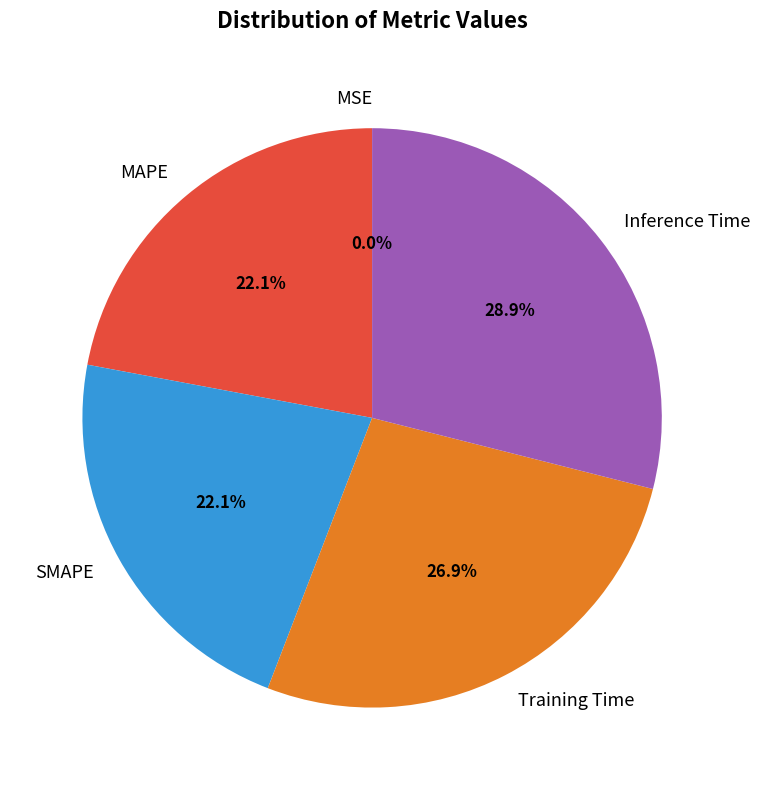

Is there any slice that represents more than half of the pie?

No